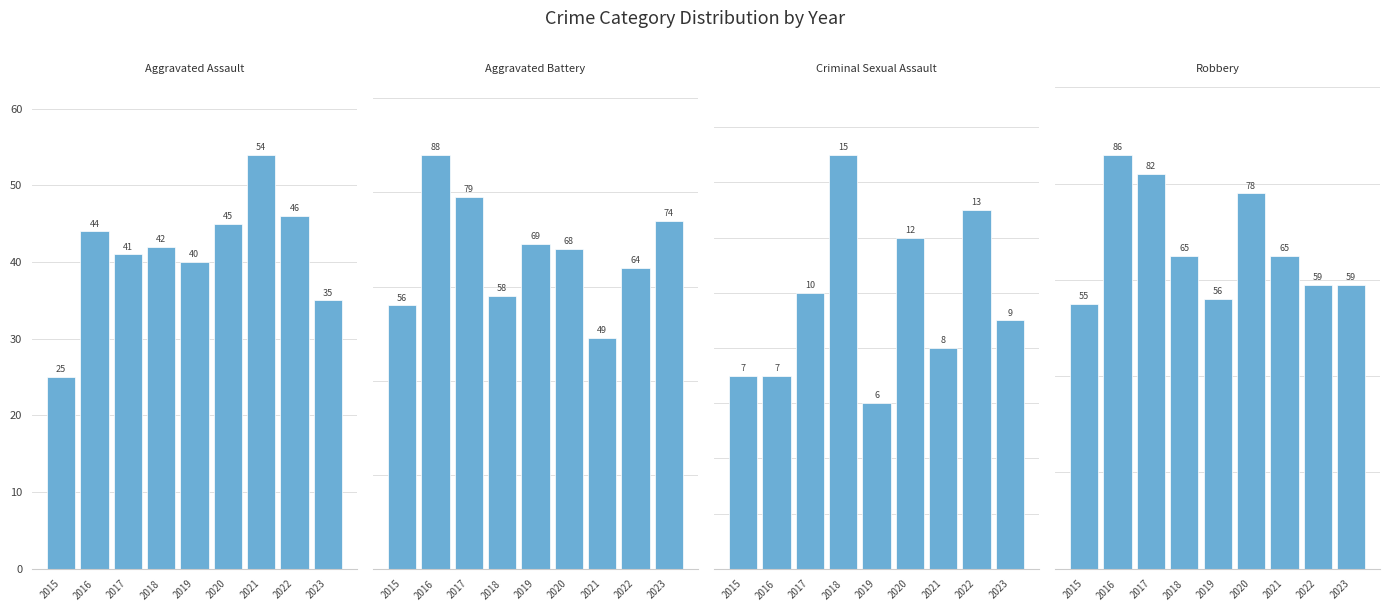

What is the total value across all series at 2018?

180